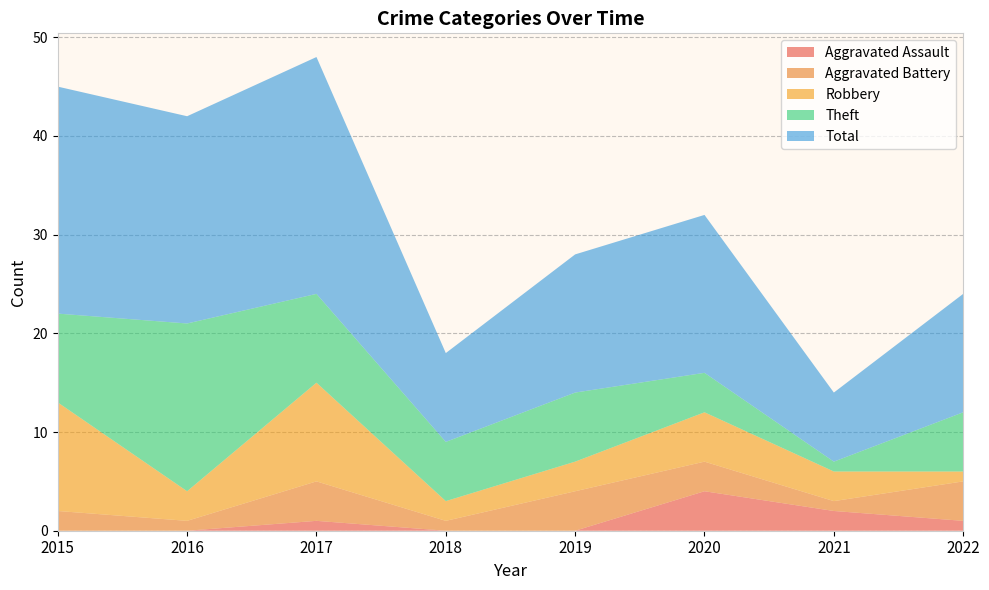

Reading left to right, list all the values displayed in this chart.

Aggravated Assault: 2015=0	2016=0	2017=1	2018=0	2019=0	2020=4	2021=2	2022=1
Aggravated Battery: 2015=2	2016=1	2017=4	2018=1	2019=4	2020=3	2021=1	2022=4
Robbery: 2015=11	2016=3	2017=10	2018=2	2019=3	2020=5	2021=3	2022=1
Theft: 2015=9	2016=17	2017=9	2018=6	2019=7	2020=4	2021=1	2022=6
Total: 2015=23	2016=21	2017=24	2018=9	2019=14	2020=16	2021=7	2022=12